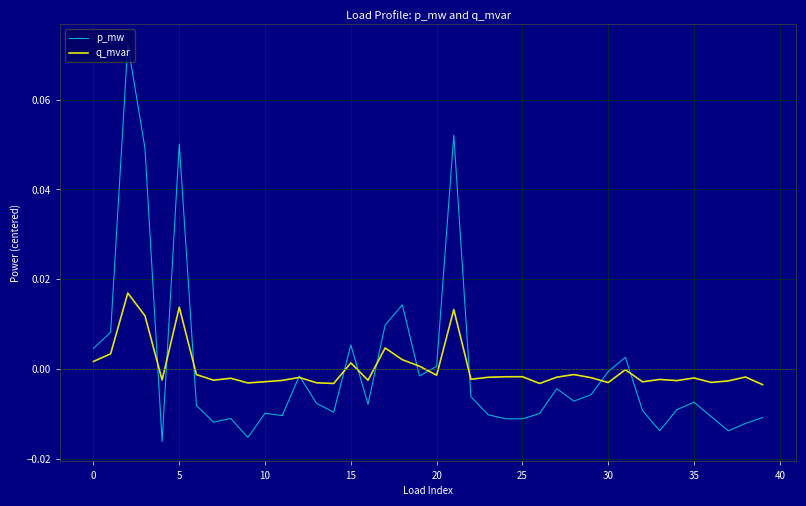

Rank the series by their maximum value, from highest to lowest.

p_mw, q_mvar